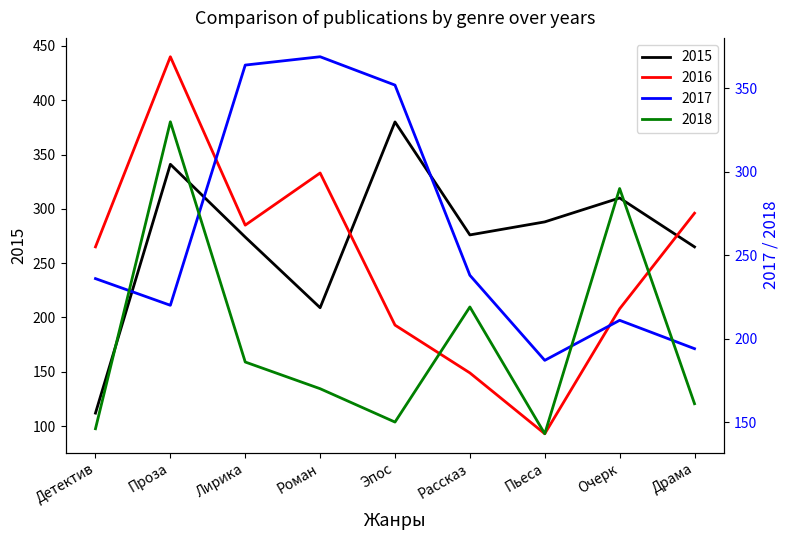

What is the spread (max minus min) of values at Рассказ?

127